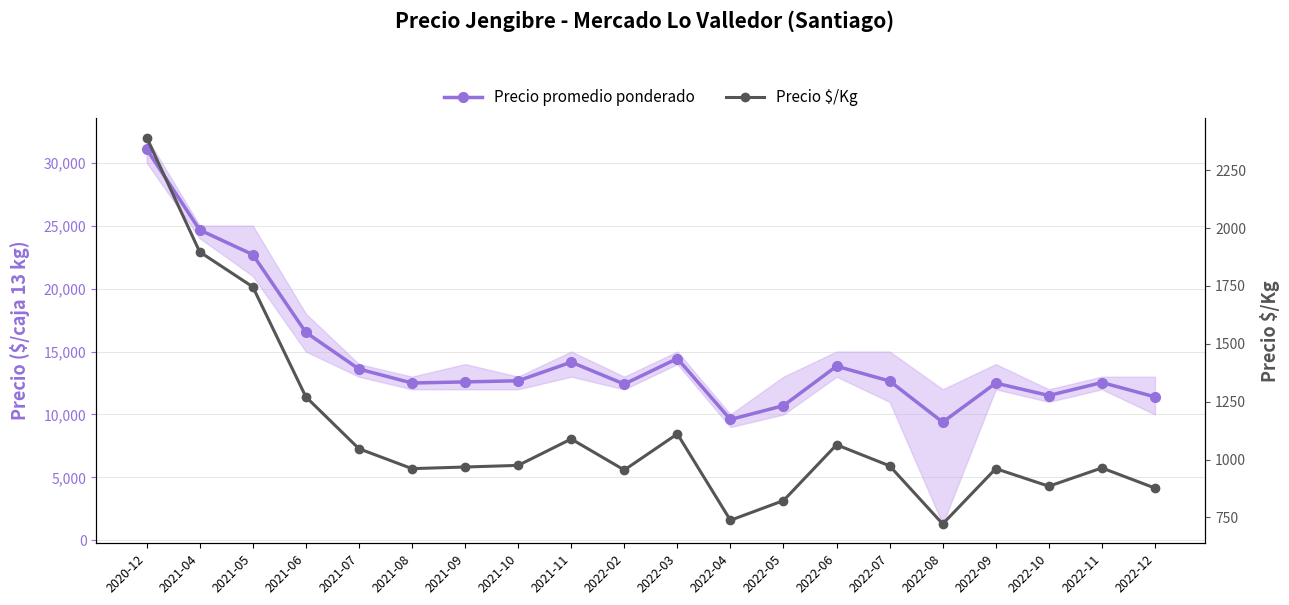

Reading left to right, transcribe all the data shown in this chart.

Precio promedio ponderado: 2020-12=31080	2021-04=24656	2021-05=22699	2021-06=16519	2021-07=13609	2021-08=12498	2021-09=12585	2021-10=12677	2021-11=14153	2022-02=12414	2022-03=14444	2022-04=9600	2022-05=10700	2022-06=13833	2022-07=12655	2022-08=9389	2022-09=12490	2022-10=11505	2022-11=12536	2022-12=11397
Precio $/Kg: 2020-12=2391	2021-04=1897	2021-05=1746	2021-06=1271	2021-07=1047	2021-08=961	2021-09=968	2021-10=975	2021-11=1089	2022-02=955	2022-03=1111	2022-04=738	2022-05=823	2022-06=1064	2022-07=973	2022-08=722	2022-09=961	2022-10=885	2022-11=964	2022-12=877